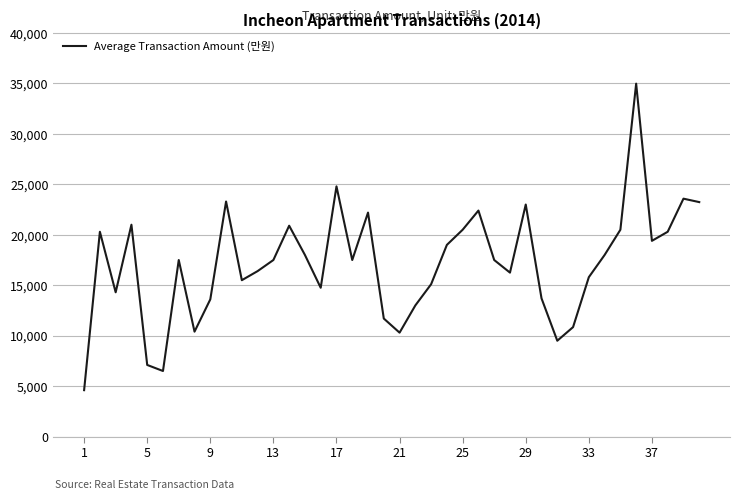

What is the difference between the maximum and minimum values?

30380